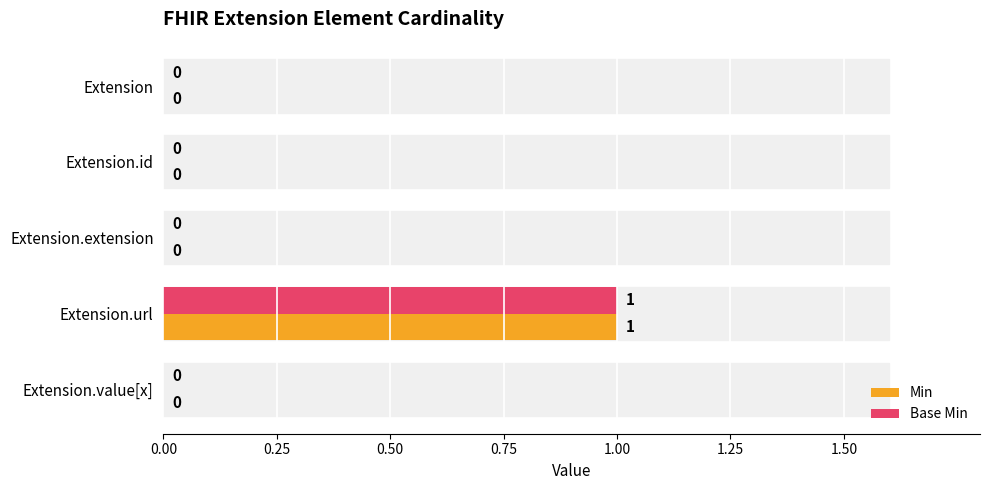

How many series are shown in this chart?

2